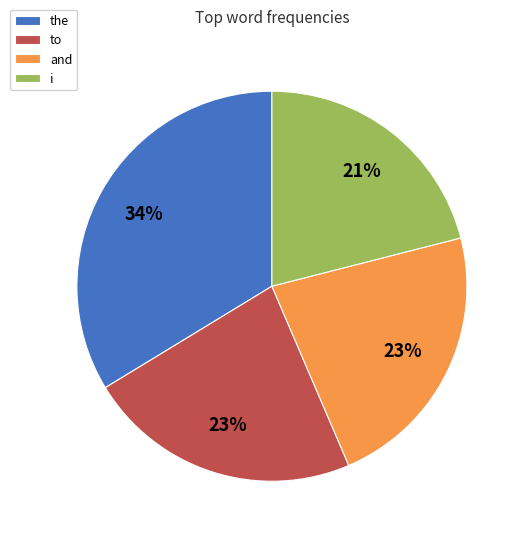

Does any single category account for the majority?

No